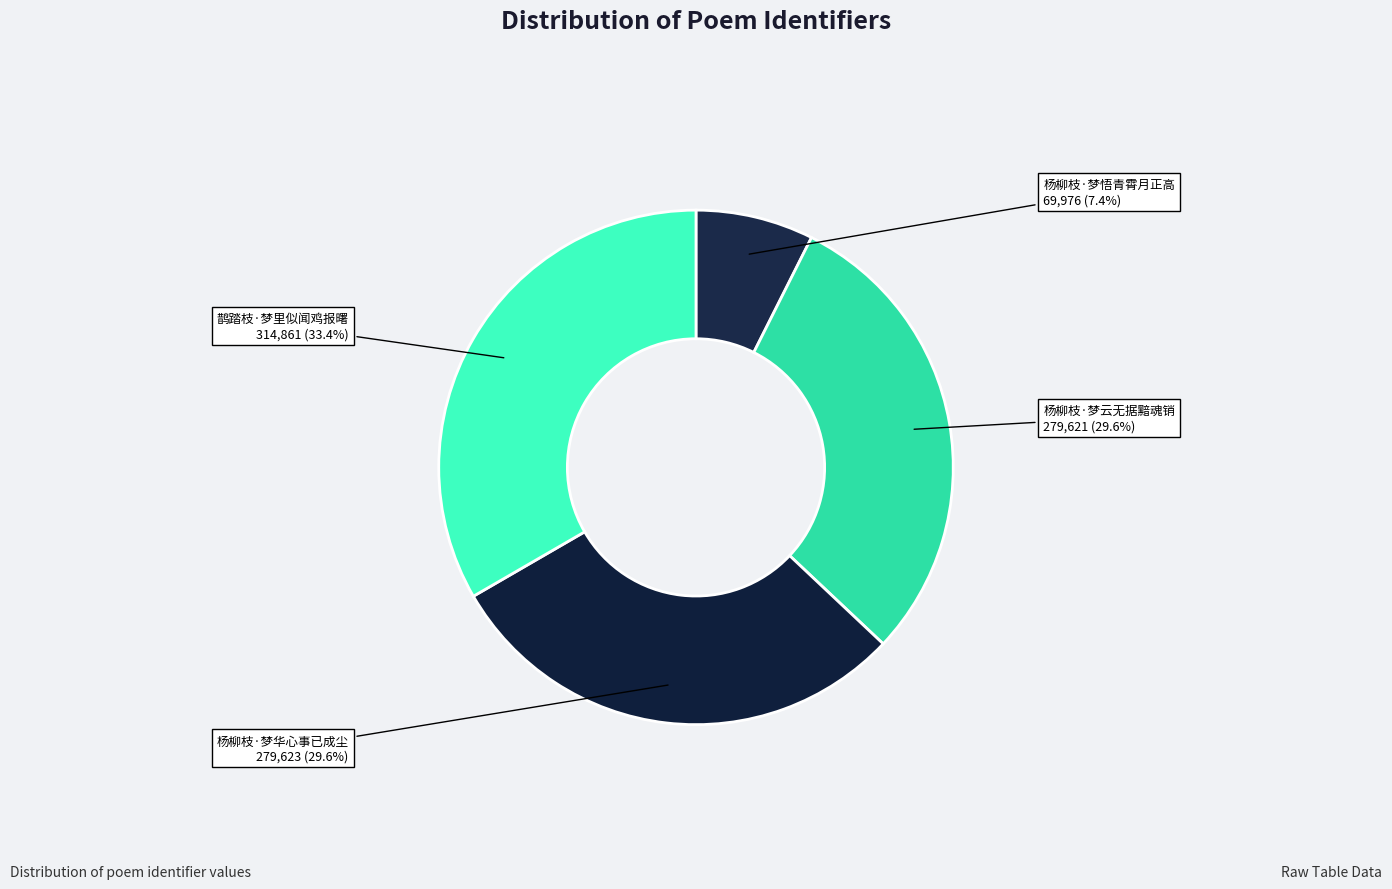

What percentage is the 杨柳枝·梦悟青霄月正高 slice, to the nearest percent?

7%